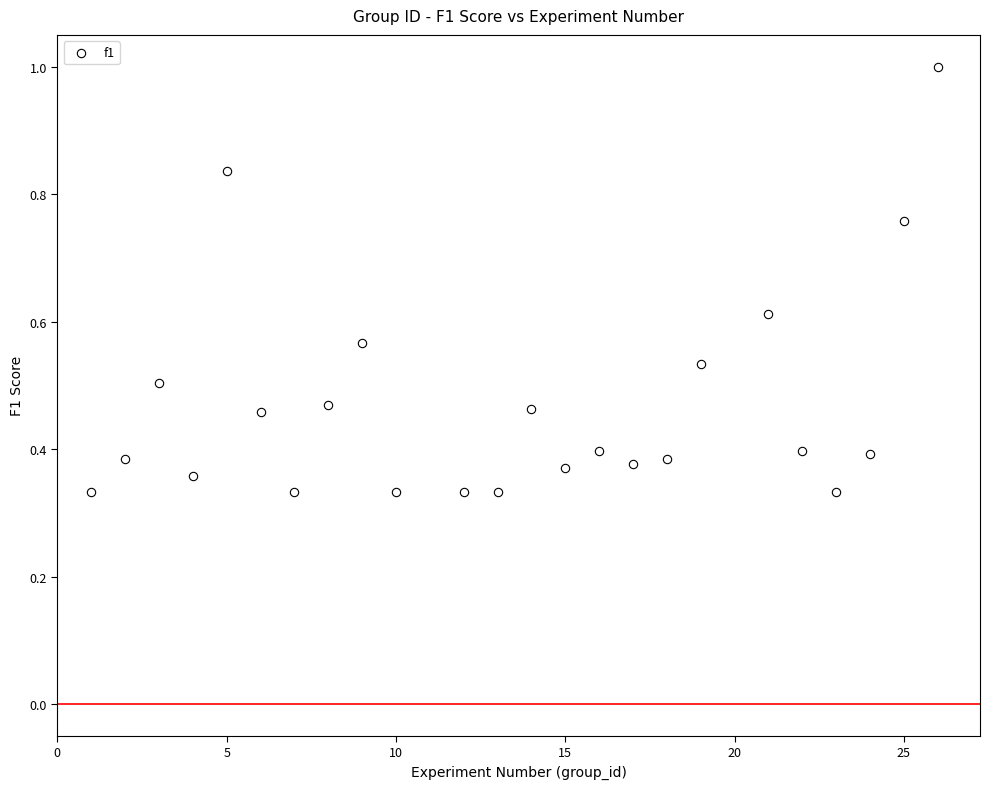

What is the range of X values (max minus min)?

25.0